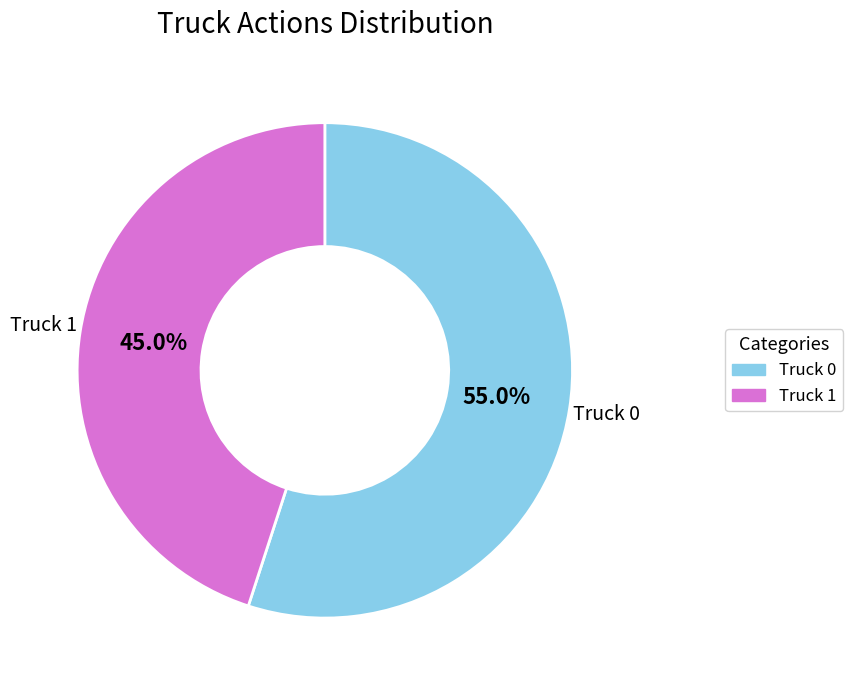

Which category accounts for the majority?

Truck 0